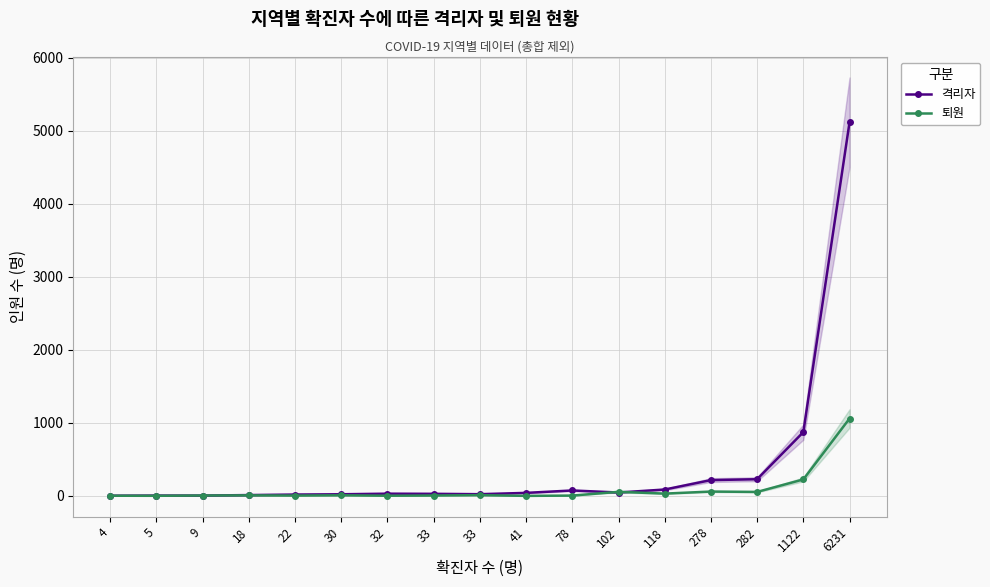

What is the total value across all series at 41?

41